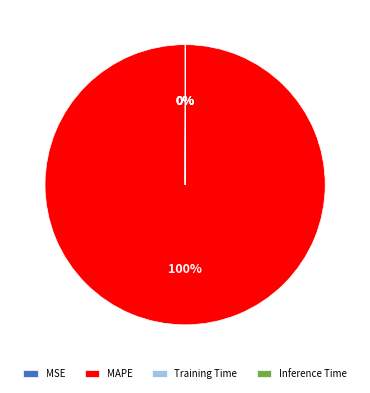

Does any single category account for the majority?

Yes